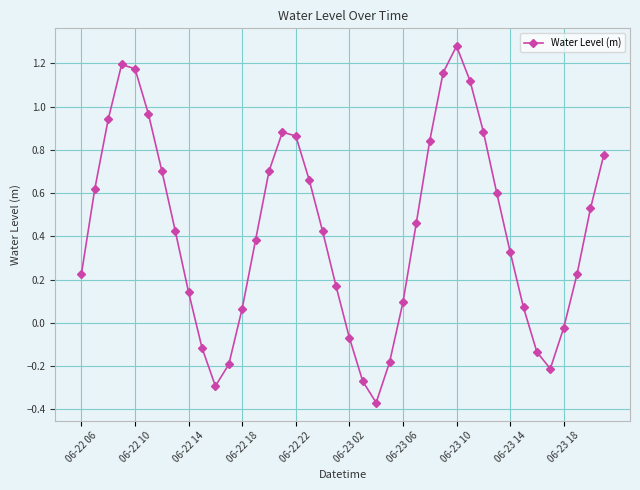

True or false: there are more than 1 points higher than both neighbors.

True